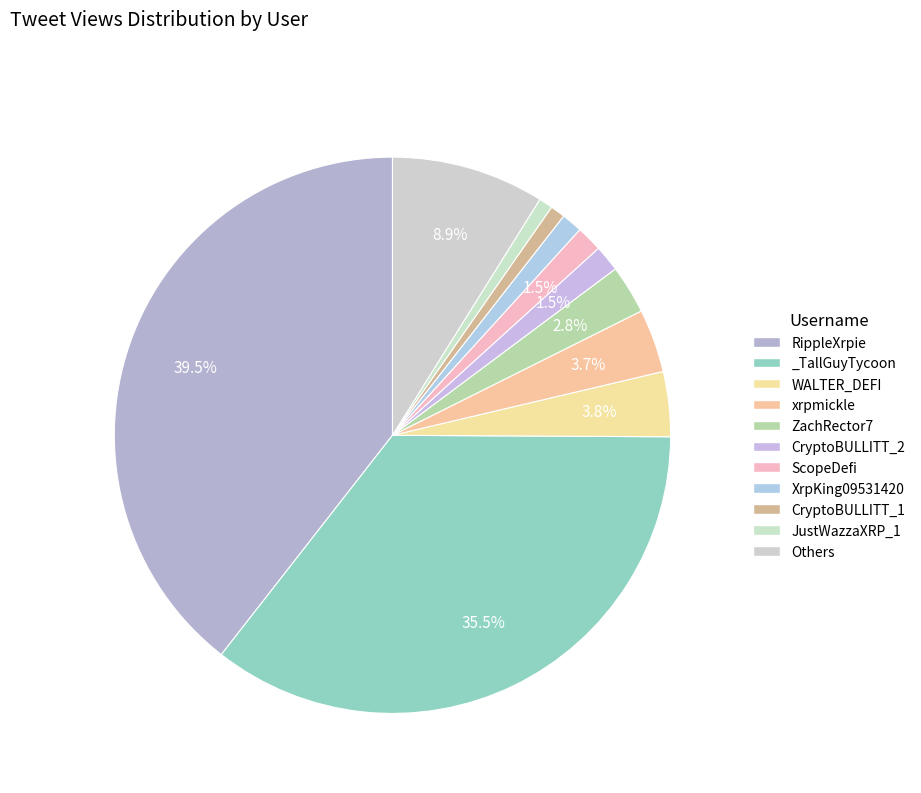

How many slices are in this pie chart?

11